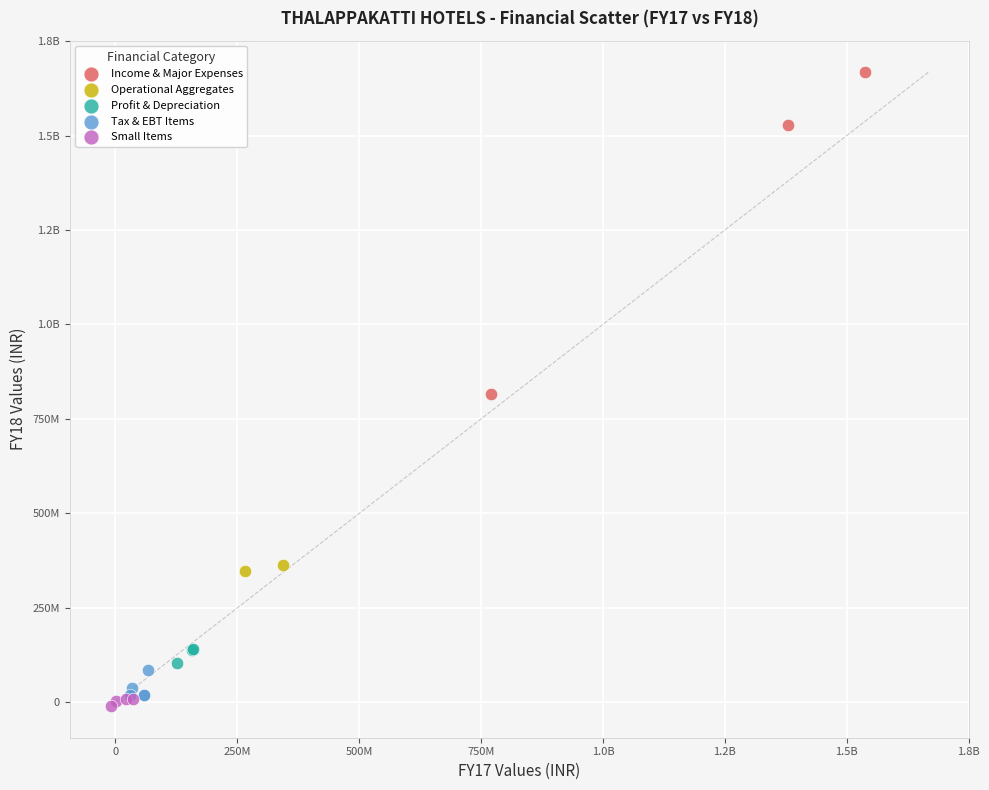

What are all the series names shown in the legend?

Income & Major Expenses, Operational Aggregates, Profit & Depreciation, Tax & EBT Items, Small Items